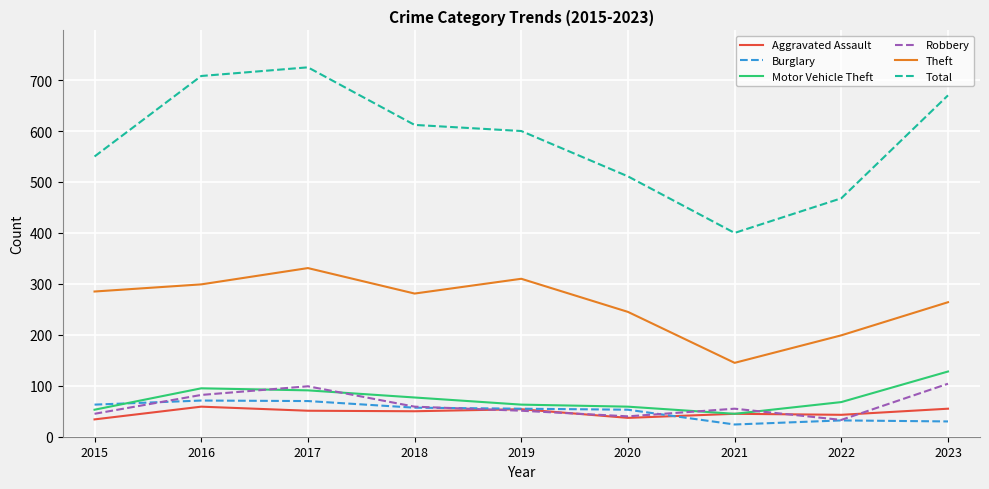

Is it true that Burglary equals 30 at 2023?

True